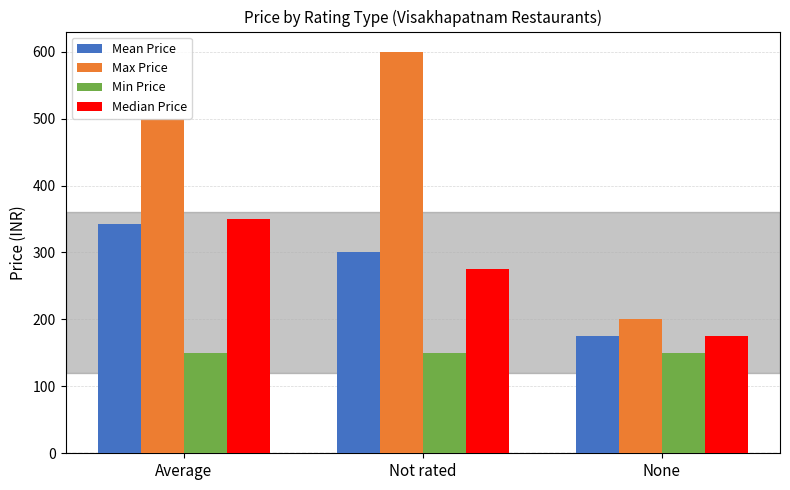

What is the minimum value for Min Price?

150.0